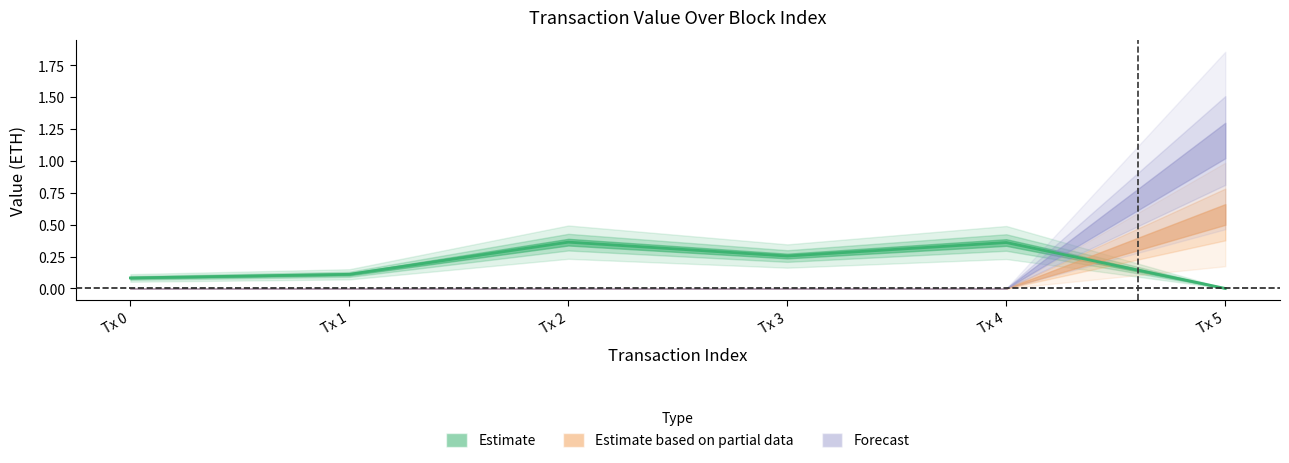

Reading left to right, extract all data points from this chart.

Estimate: 0=0.1	1=0.1	2=0.4	3=0.3	4=0.4	5=0.0
Estimate based on partial data: 0=0.0	1=0.0	2=0.0	3=0.0	4=0.0	5=0.6
Forecast: 0=0.0	1=0.0	2=0.0	3=0.0	4=0.0	5=1.2